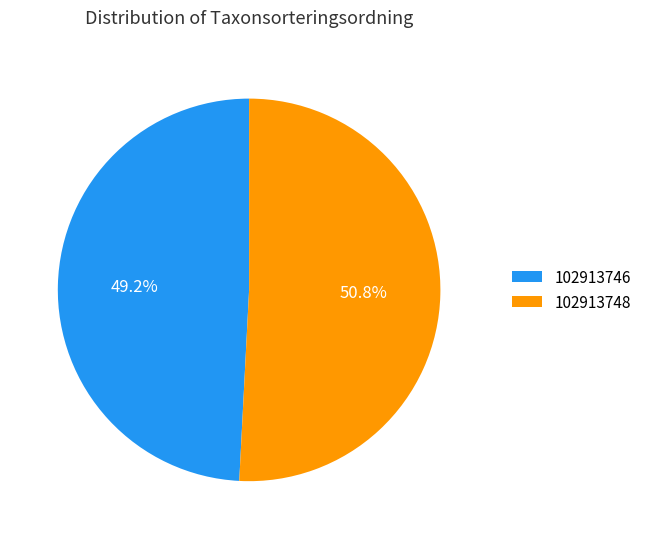

Between 102913746 and 102913748, which is larger?

102913748